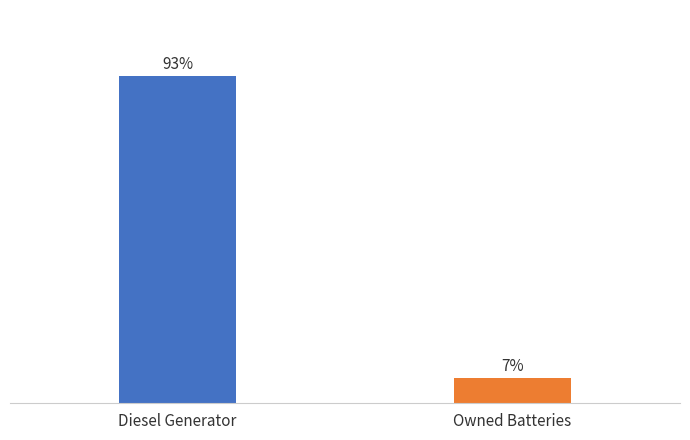

What is the label of the 1st bar from the left?

Diesel Generator